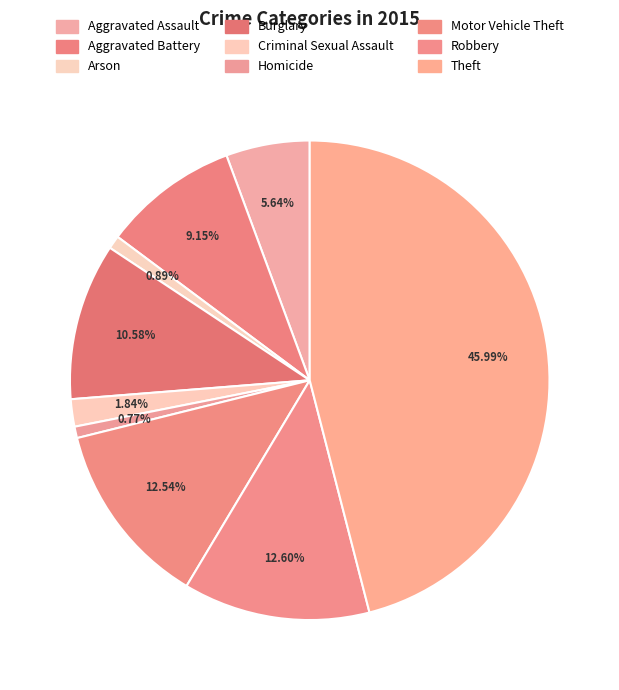

What percentage is NOT represented by Arson?

99.1%